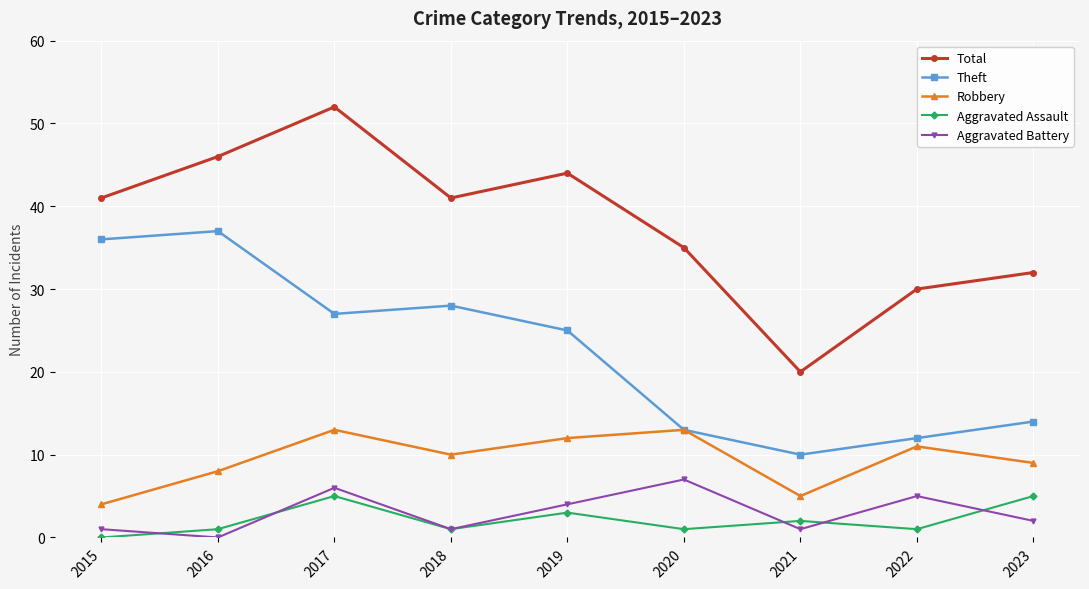

Reading right to left, list all the values displayed in this chart.

Total: 2023=32	2022=30	2021=20	2020=35	2019=44	2018=41	2017=52	2016=46	2015=41
Theft: 2023=14	2022=12	2021=10	2020=13	2019=25	2018=28	2017=27	2016=37	2015=36
Robbery: 2023=9	2022=11	2021=5	2020=13	2019=12	2018=10	2017=13	2016=8	2015=4
Aggravated Assault: 2023=5	2022=1	2021=2	2020=1	2019=3	2018=1	2017=5	2016=1	2015=0
Aggravated Battery: 2023=2	2022=5	2021=1	2020=7	2019=4	2018=1	2017=6	2016=0	2015=1